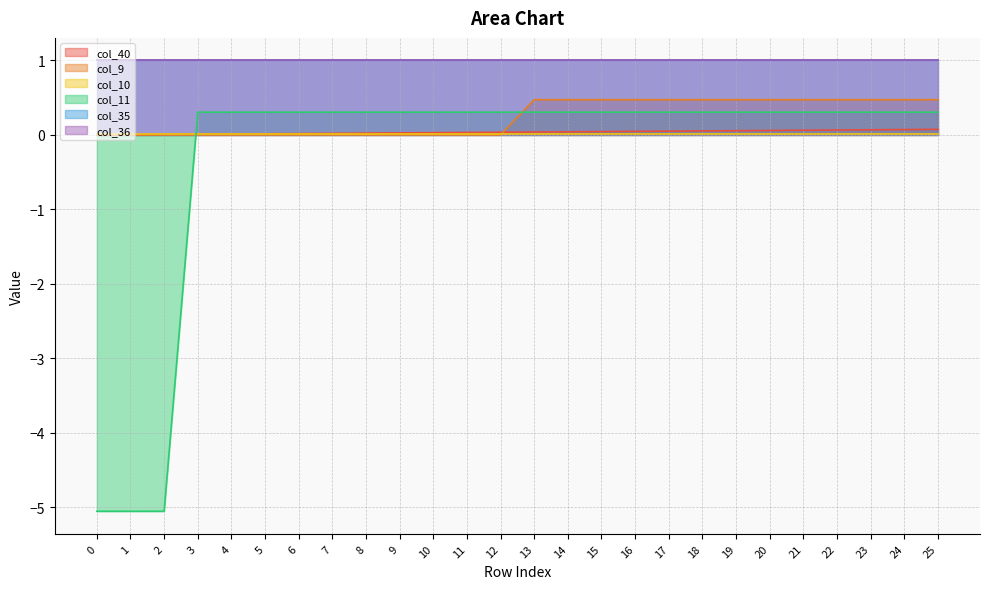

The value of col_11 at 24 is 0.4. True or false?

False